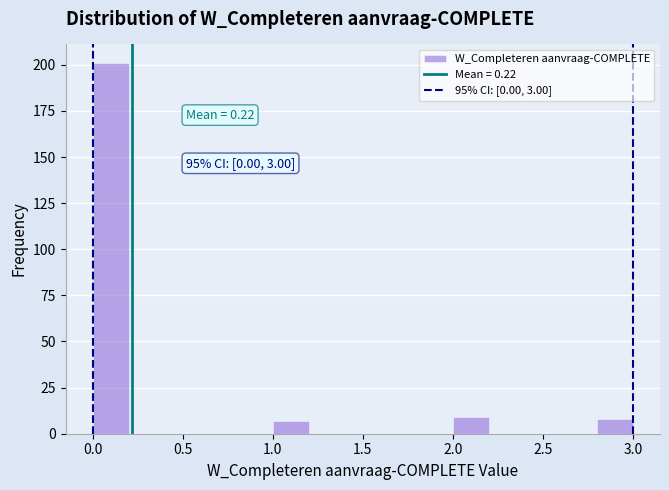

Which range on the x-axis has the tallest bar?

0.0 to 0.2